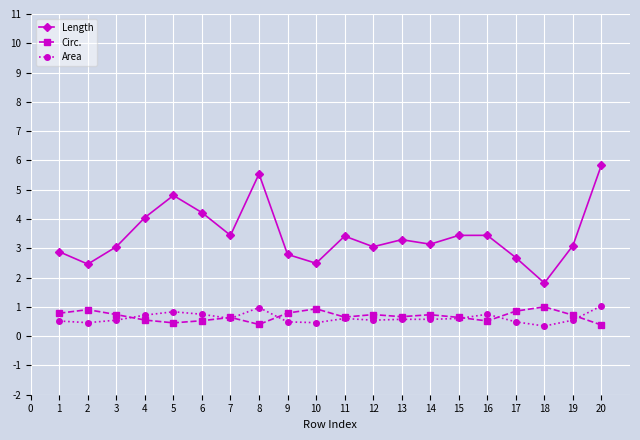

Where do Area and Circ. first cross each other?

3 and 4